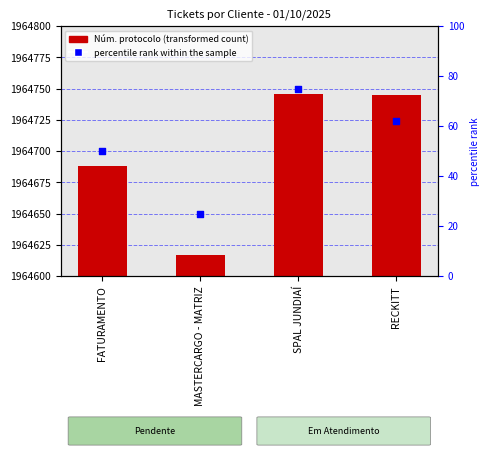

At how many categories does at least one series exceed 1694915?

4